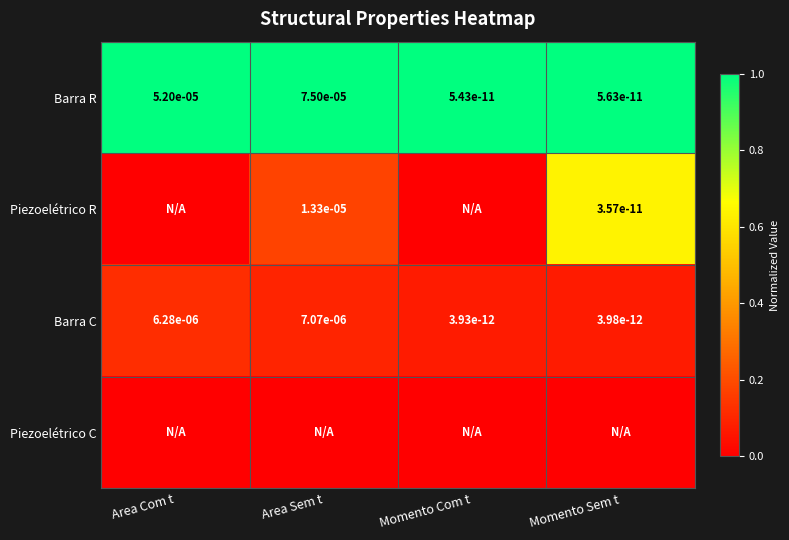

At which label is Barra R closest to 0?

Momento Com t